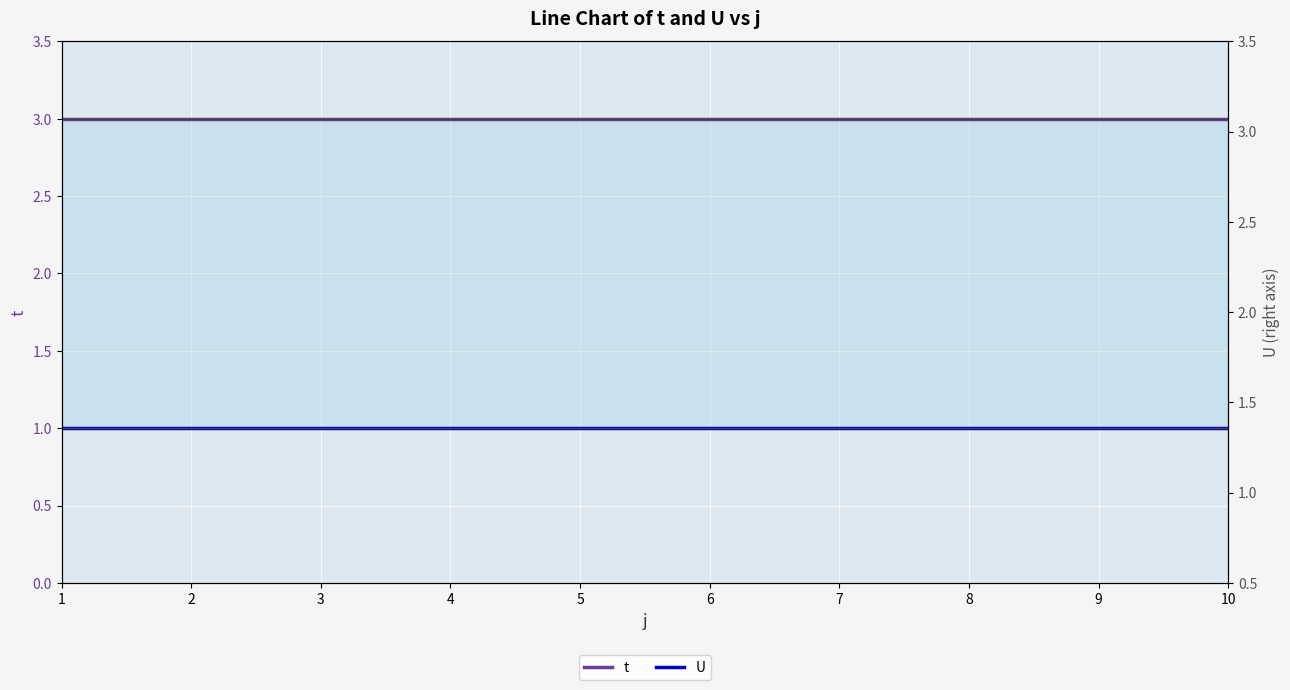

How many categories are shown in the chart?

10